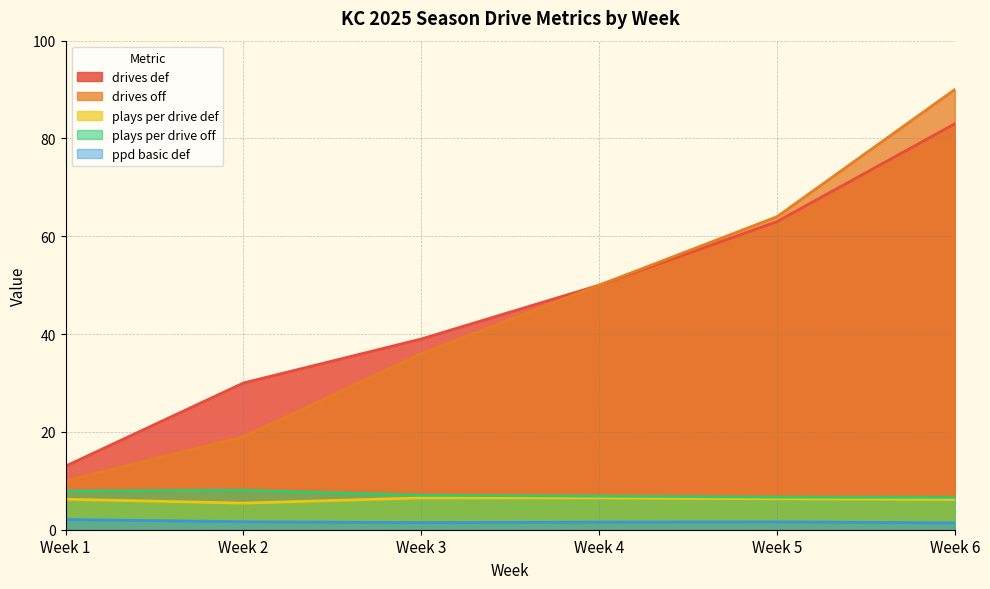

What is the sum of the drives__plays_per_drive_off values at Week 1 and Week 2?

16.0